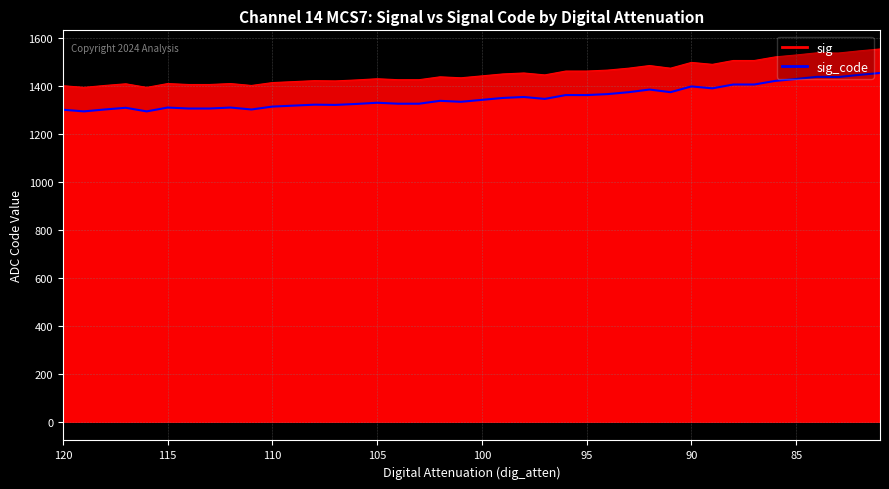

Reading left to right, extract all data points from this chart.

sig: 120=1400	119=1393	118=1401	117=1408	116=1393	115=1409	114=1405	113=1405	112=1409	111=1401	110=1413	109=1417	108=1421	107=1420	106=1424	105=1429	104=1425	103=1425	102=1437	101=1433	100=1441	99=1449	98=1453	97=1445	96=1461	95=1461	94=1465	93=1473	92=1484	91=1473	90=1497	89=1489	88=1505	87=1505	86=1520	85=1528	84=1537	83=1536	82=1545	81=1553
sig_code: 120=1300	119=1293	118=1301	117=1308	116=1293	115=1309	114=1305	113=1305	112=1309	111=1301	110=1313	109=1317	108=1321	107=1320	106=1324	105=1329	104=1325	103=1325	102=1337	101=1333	100=1341	99=1349	98=1353	97=1345	96=1361	95=1361	94=1365	93=1373	92=1384	91=1373	90=1397	89=1389	88=1405	87=1405	86=1420	85=1428	84=1437	83=1436	82=1445	81=1453